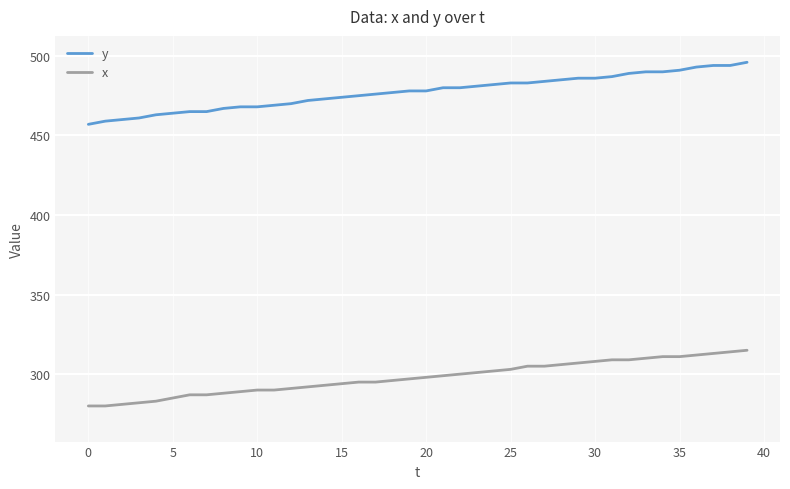

At 37, list the series in order from largest to smallest.

y, x